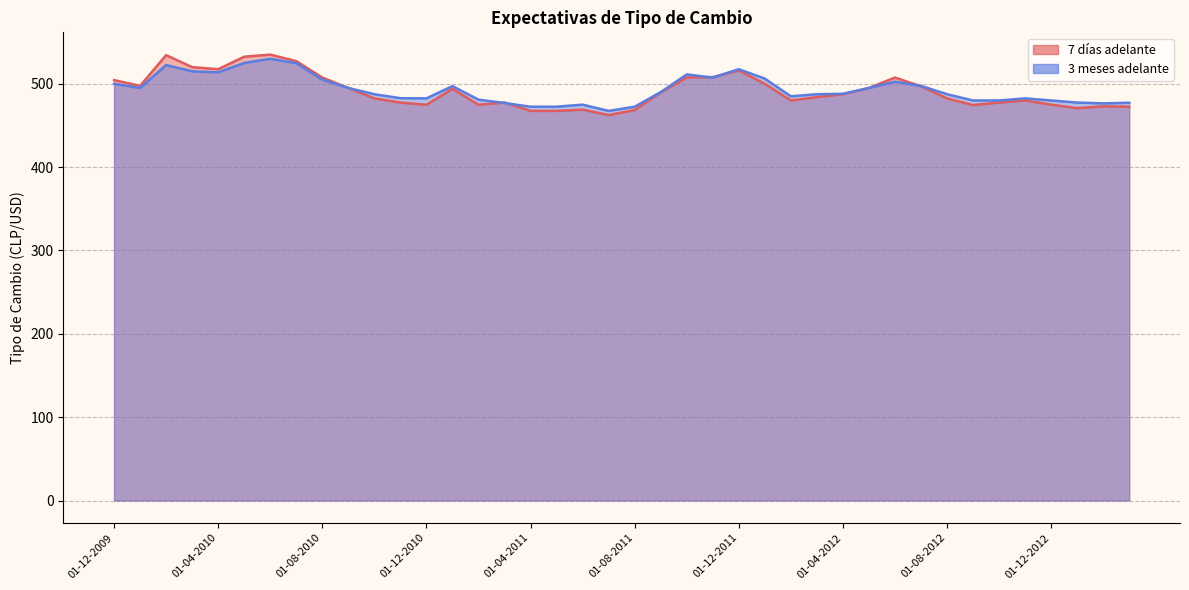

What is the label of the 25th point from the left?

01-12-2011